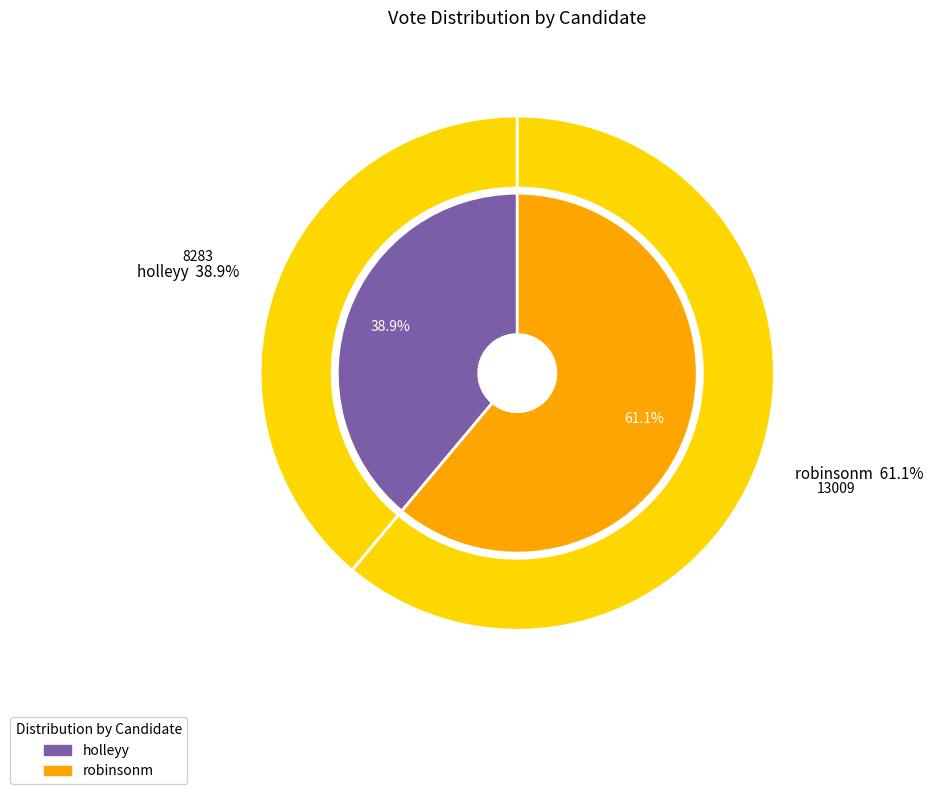

Which slice represents more than half of the pie?

robinsonm